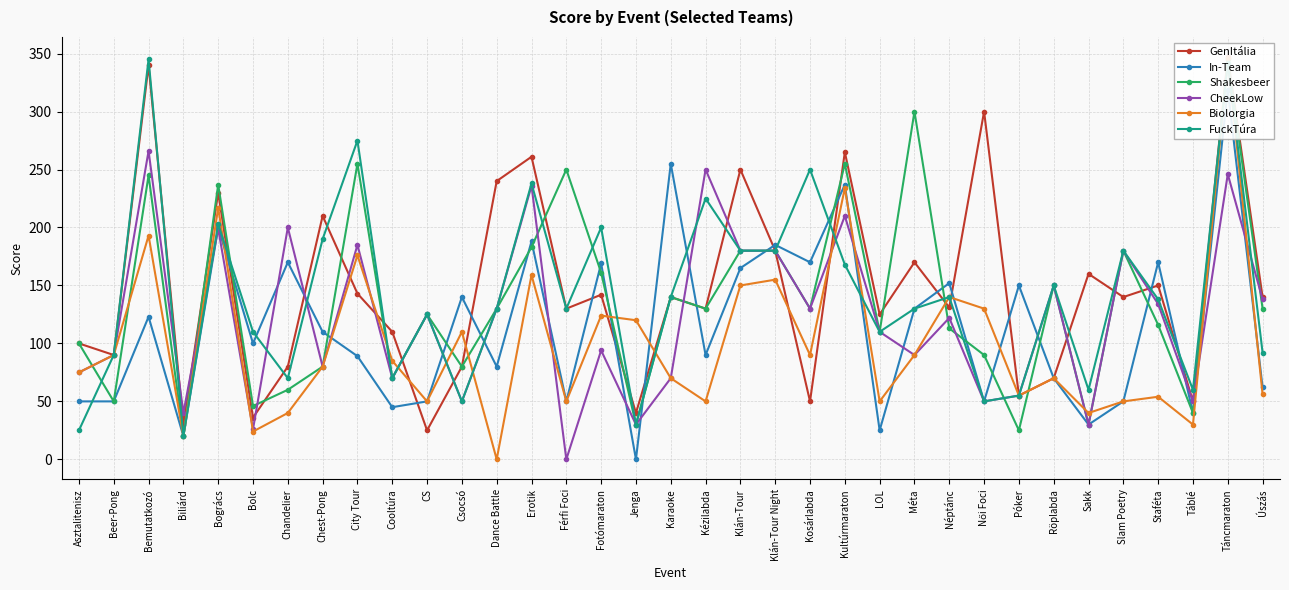

Which category has the highest value across all series?

Táncmaraton